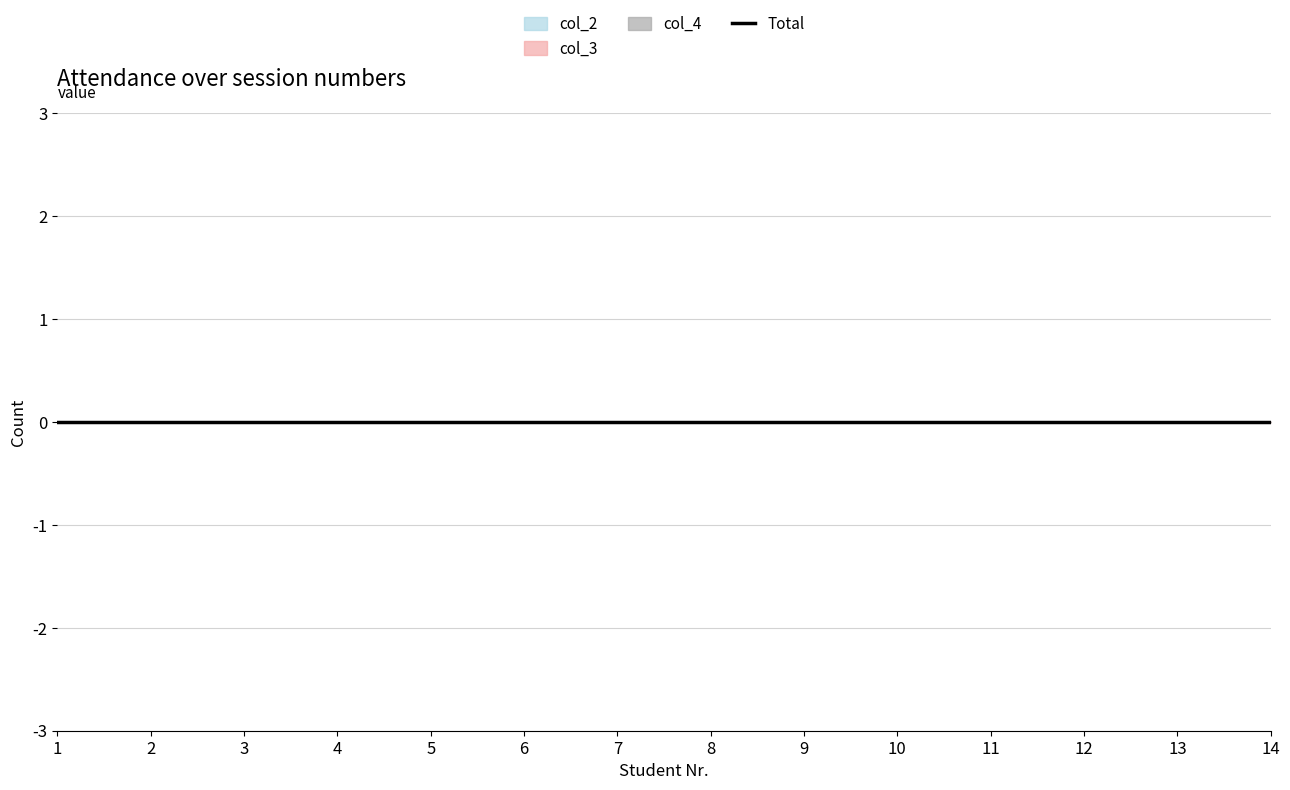

Which has a higher value, 3 or 8?

8